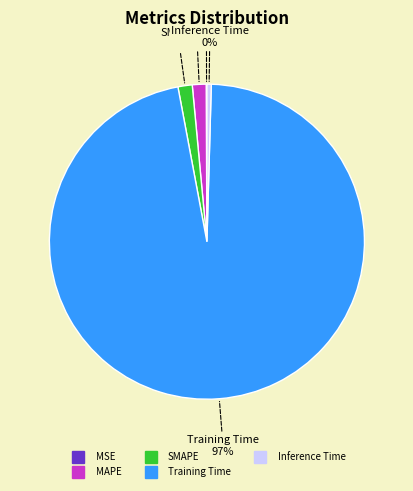

Which slice is the largest?

Training Time